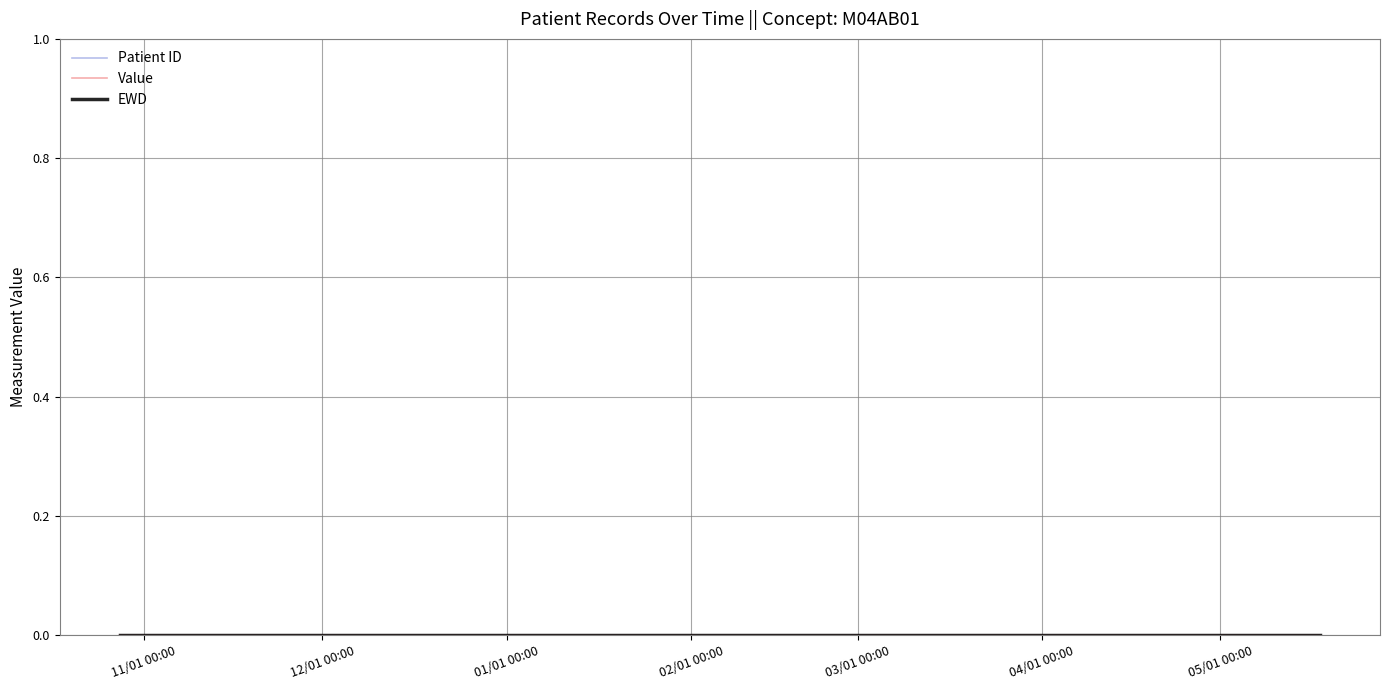

What is the highest value of the Patient ID series?

1.0